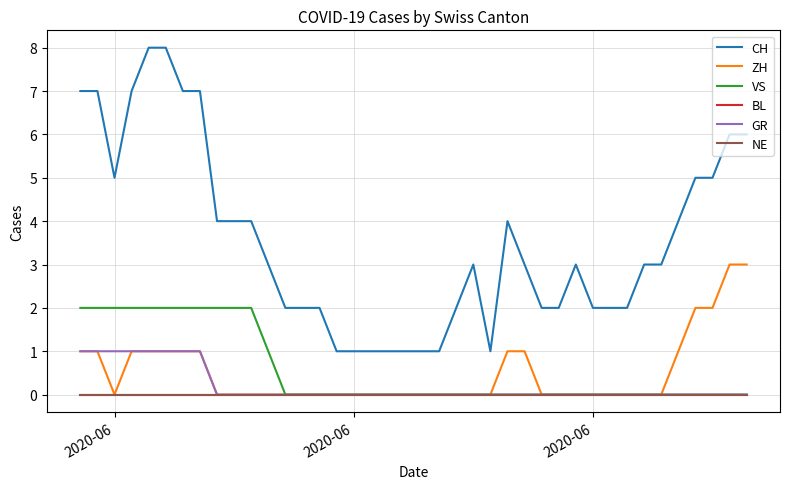

Is this an area chart (filled region under the line)?

No